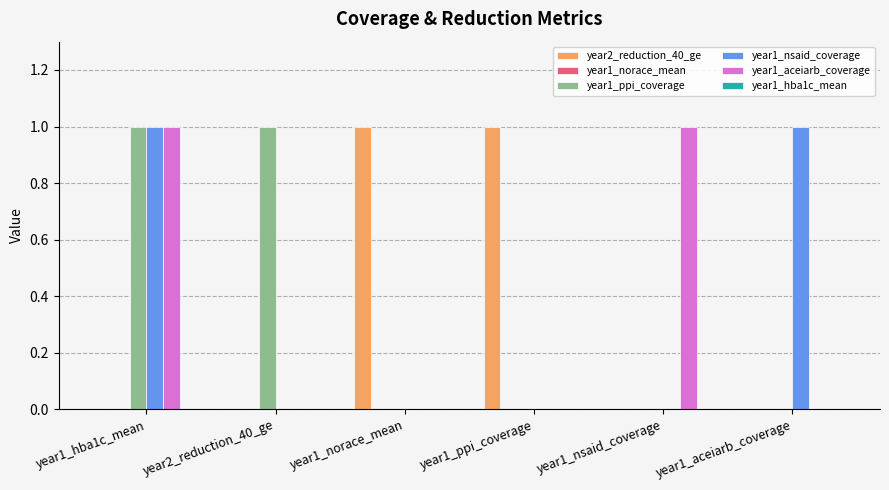

The year1_ppi_coverage series shows 1 at year2_reduction_40_ge. True or false?

True